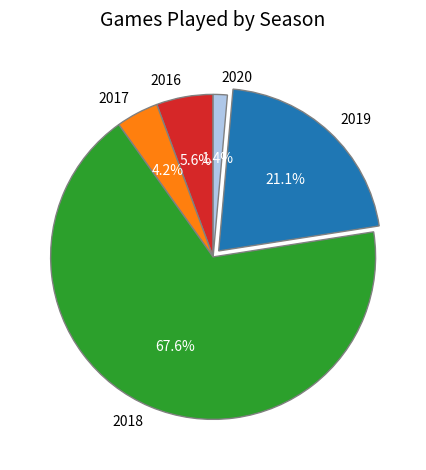

To the nearest percent, what portion does 2019 represent?

21%